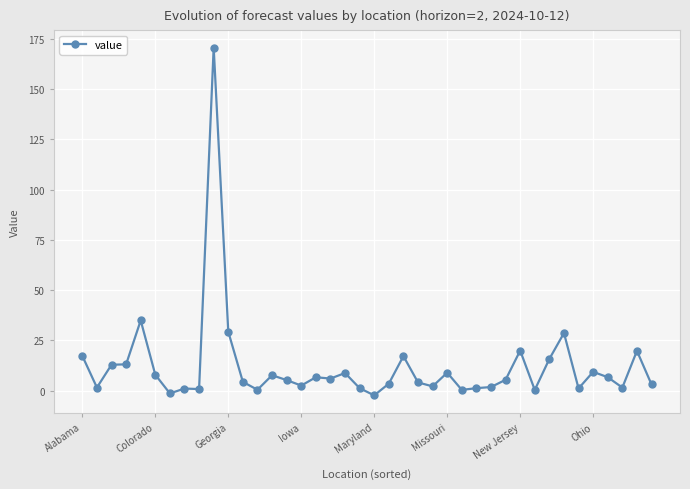

True or false: the data has more than 0 interior local peaks.

True